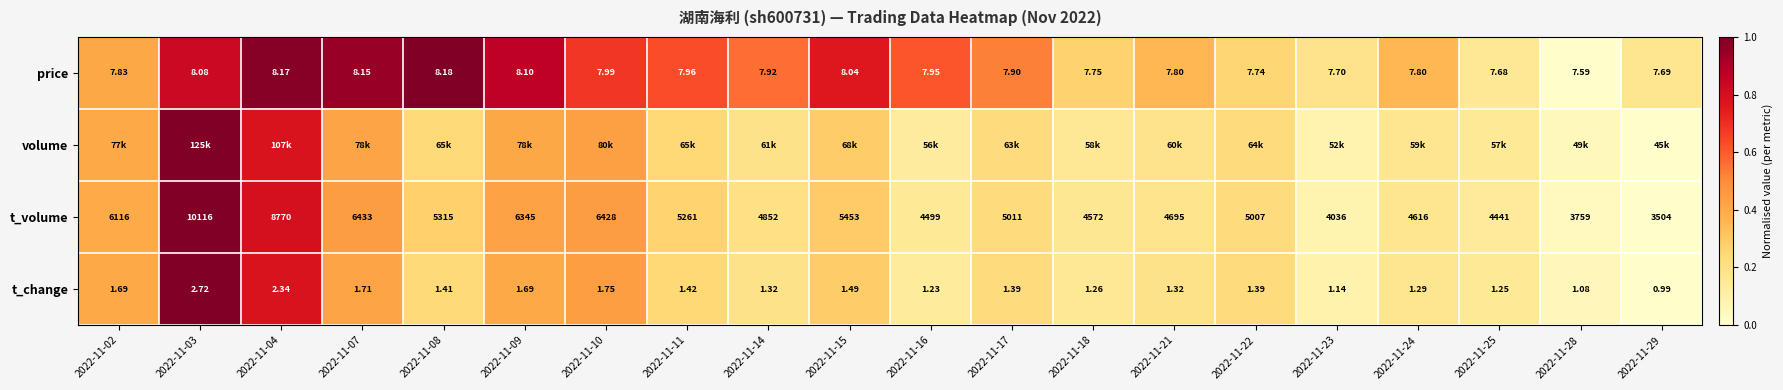

Is the value of price at 2022-11-28 greater than the value of t_change at 2022-11-17?

Yes